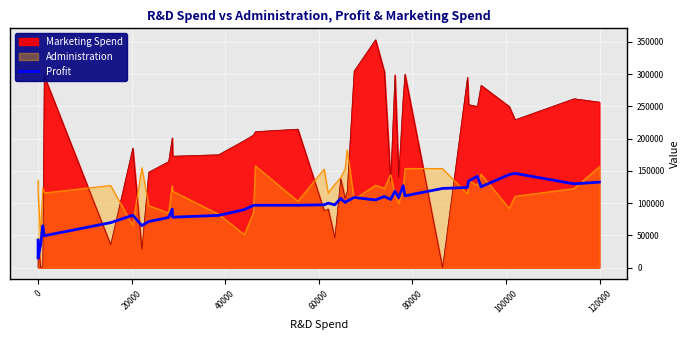

What is the difference between the maximum and second lowest values?

110448.5